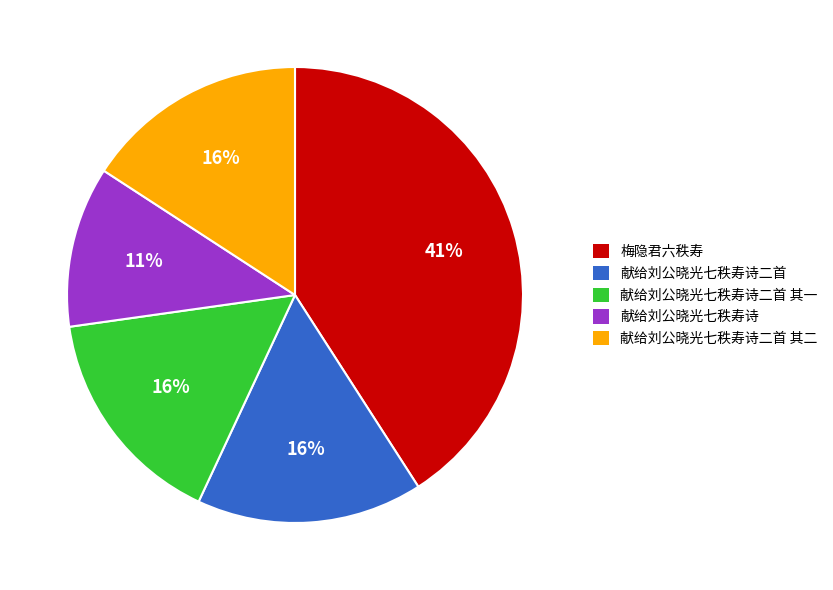

What percentage is the 献给刘公晓光七秩寿诗 slice, to the nearest percent?

11%